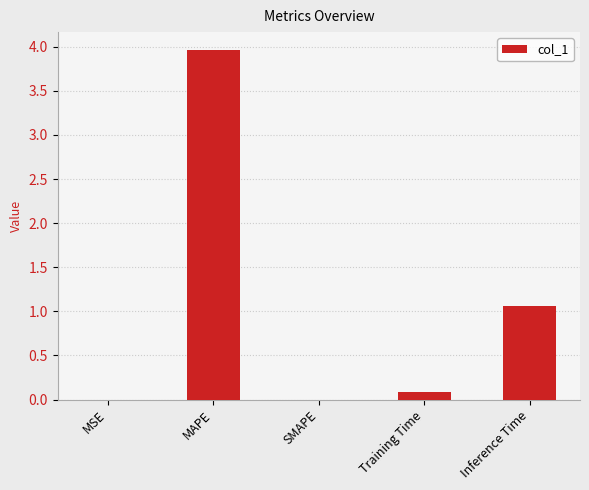

What value does the data have at MAPE?

4.0